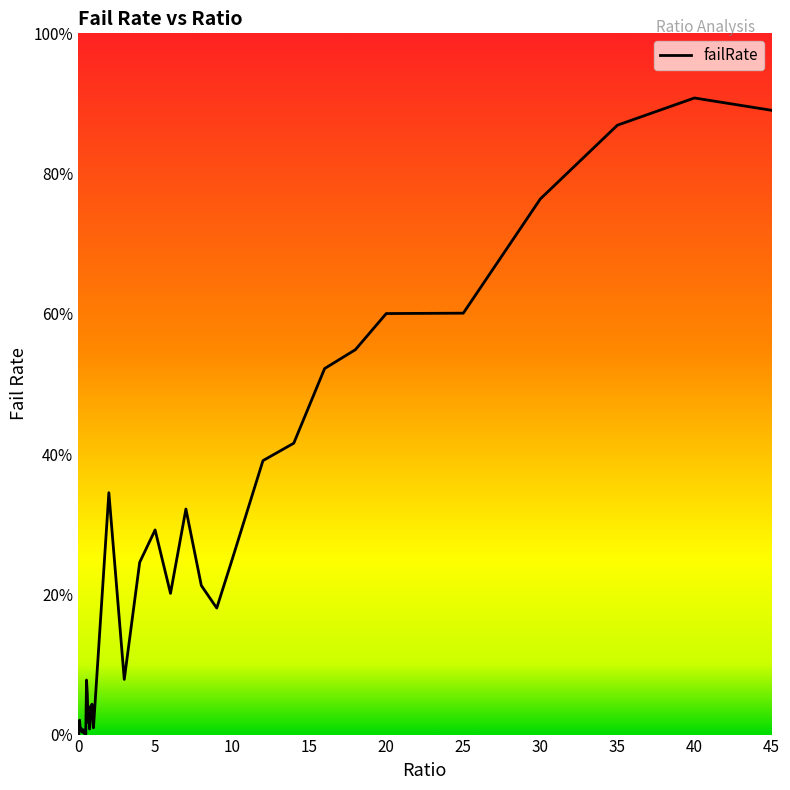

Does the chart display data point markers on the line(s)?

No